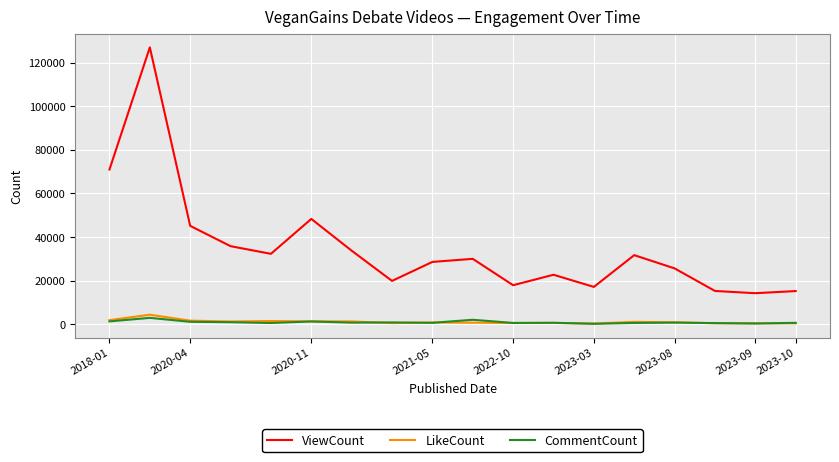

True or false: CommentCount and LikeCount cross at least once.

True